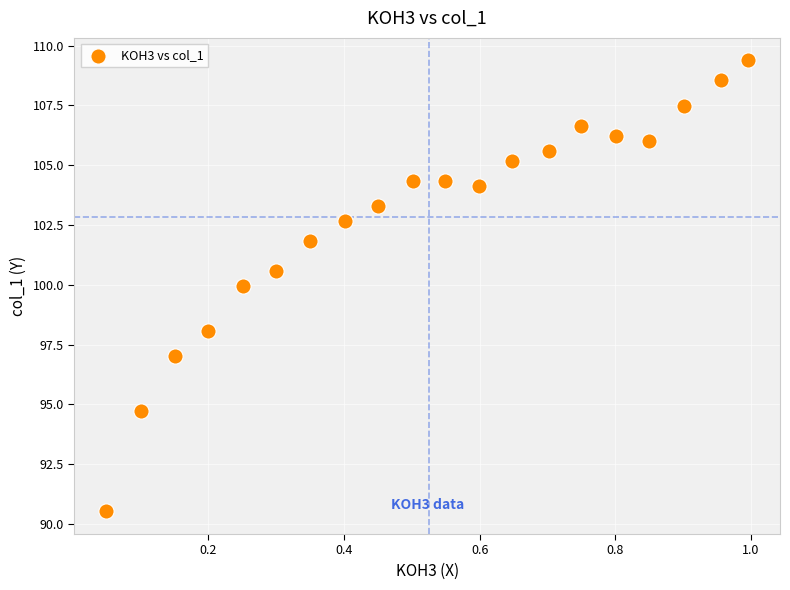

What is the range of X values (max minus min)?

0.9